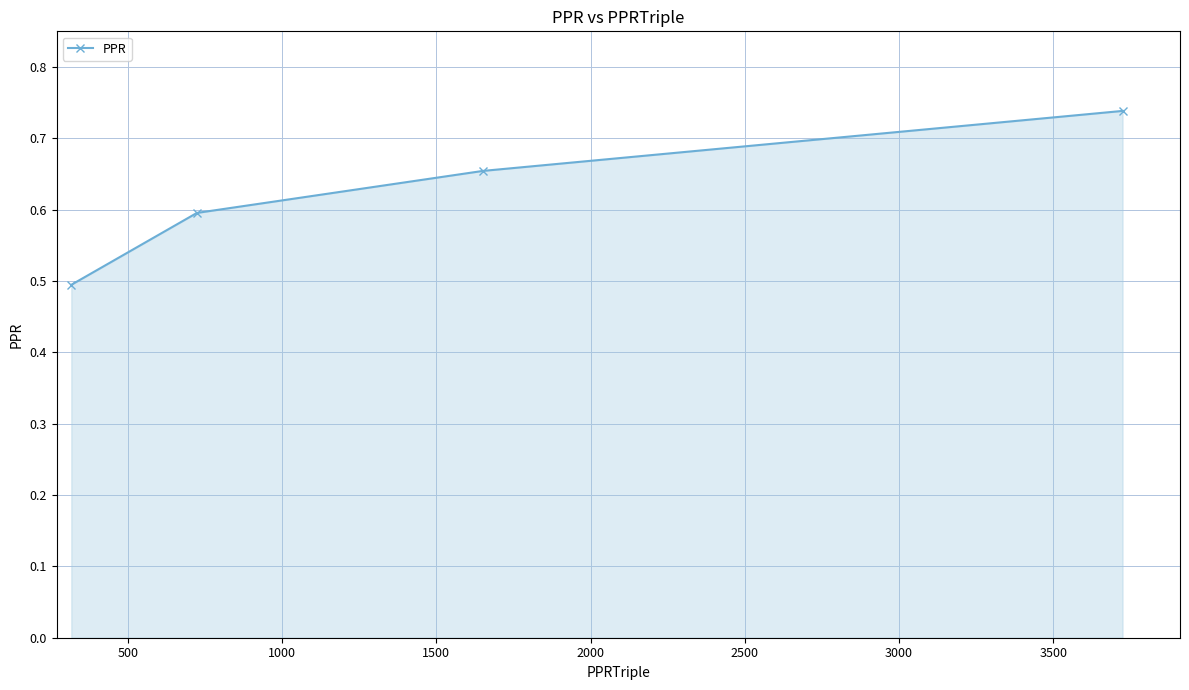

What is the value of the 2nd point from the left?

0.6